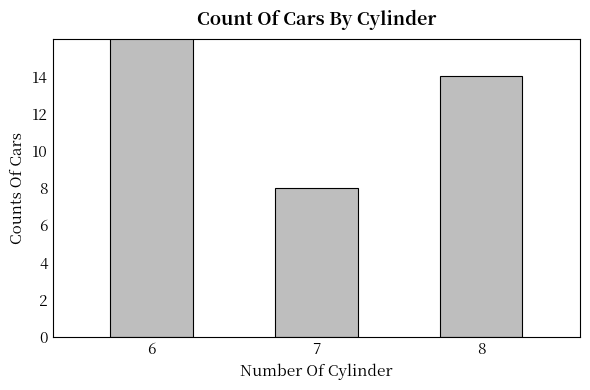

List the labels in order of value, smallest first.

7, 8, 6